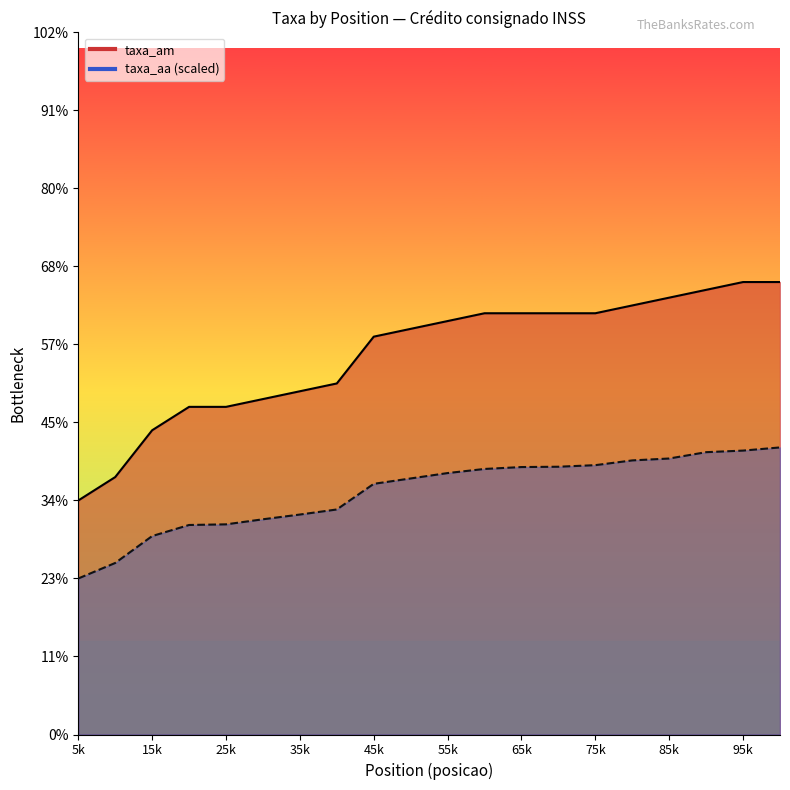

True or false: taxa_am has a value of 2.6 at 15k.

False